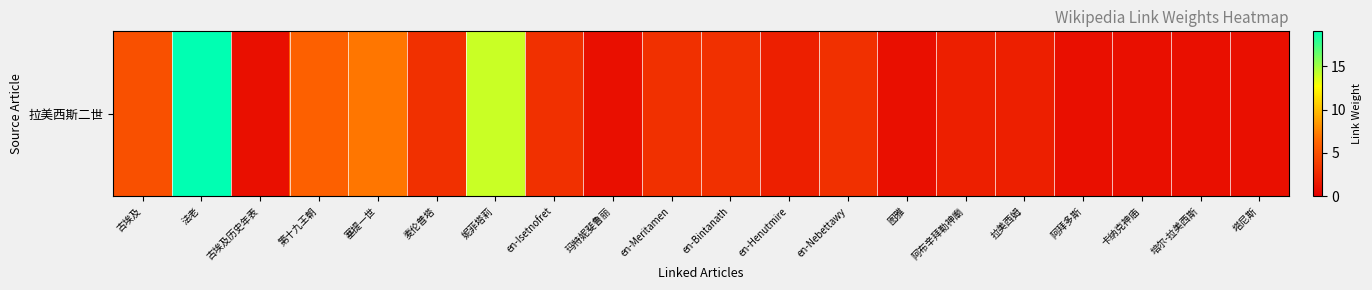

How many data points are less than 3?

10